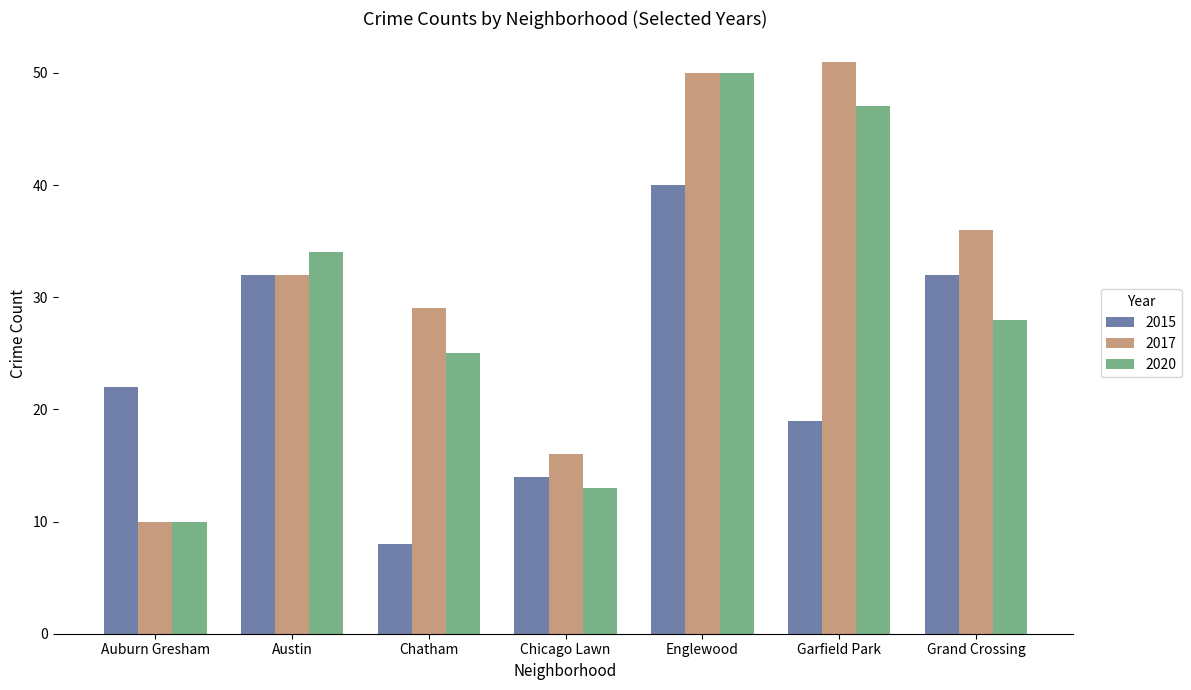

What is the total value across all series at Auburn Gresham?

42